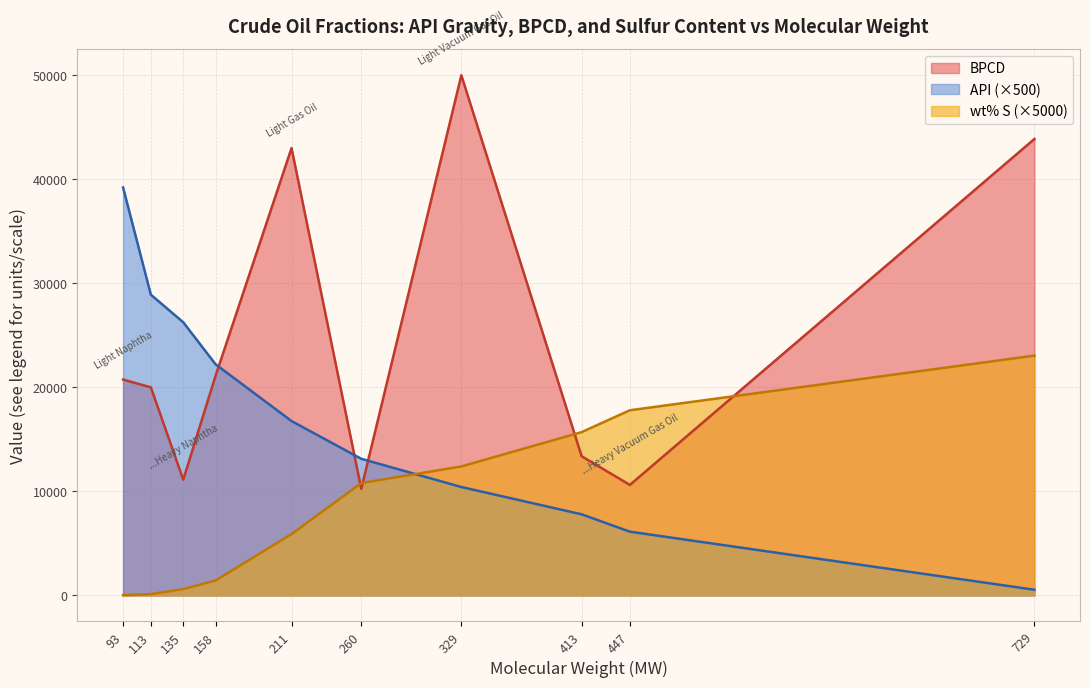

What is the difference between the highest and lowest values at 329?

39578.8